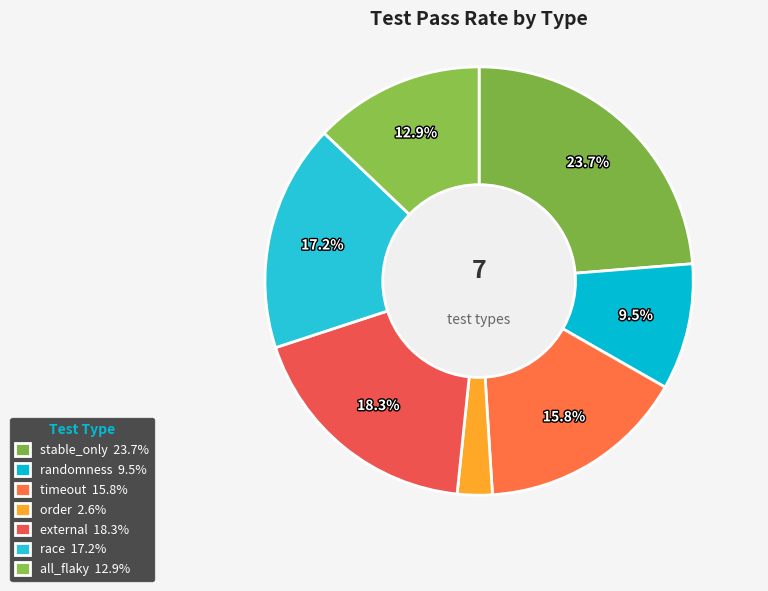

To the nearest percent, what portion does order represent?

3%